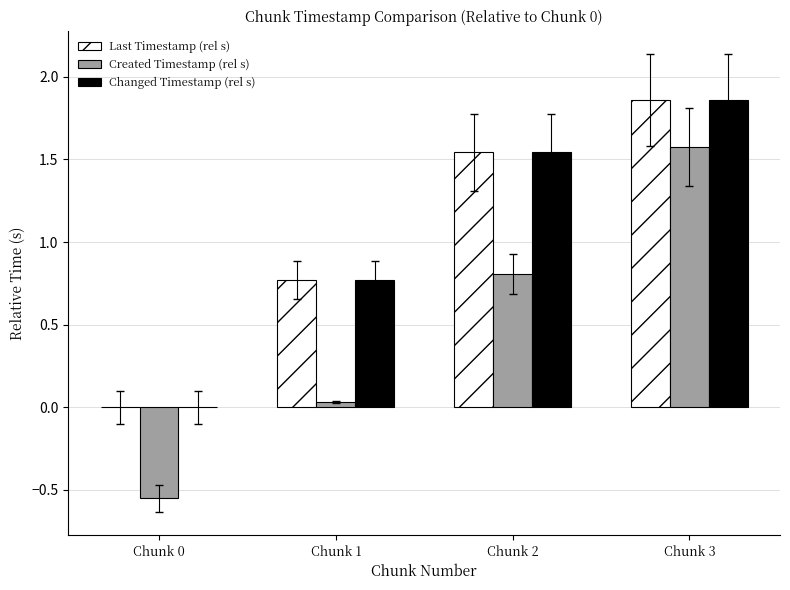

What is the sum of all Changed Timestamp (rel s) values?

4.2